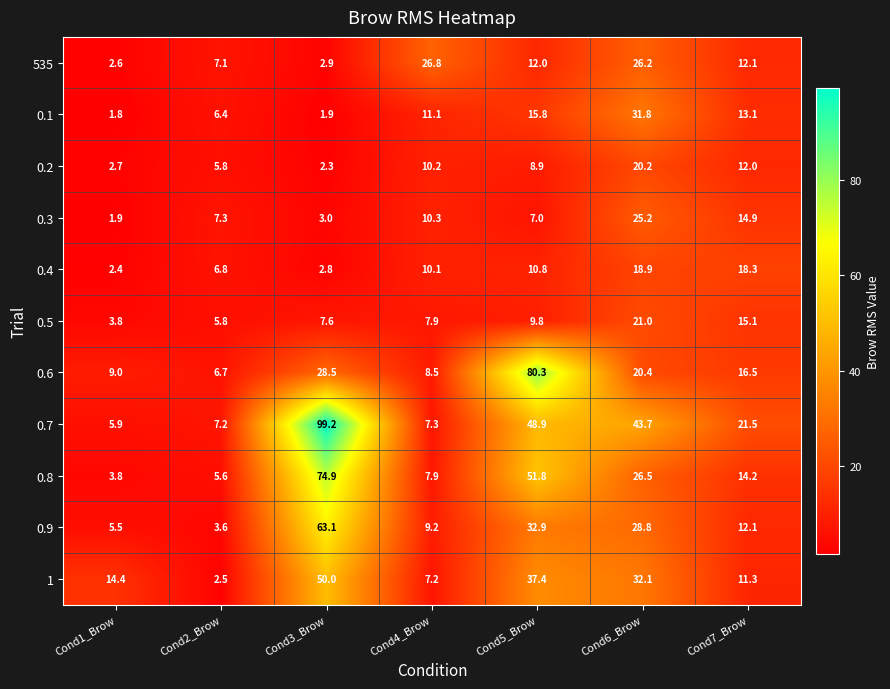

Which series changed the most between Cond1_Brow and Cond4_Brow?

535